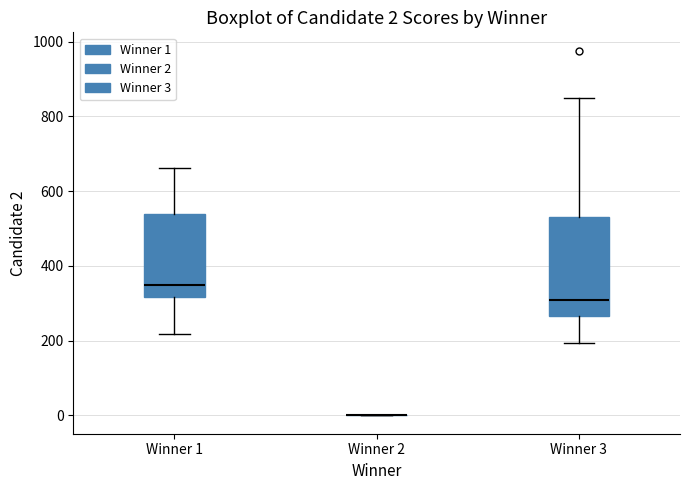

Which box is the tallest, from its lower edge to its upper edge?

Winner 3